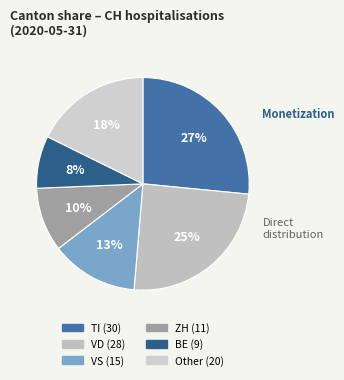

How many slices are in this pie chart?

6